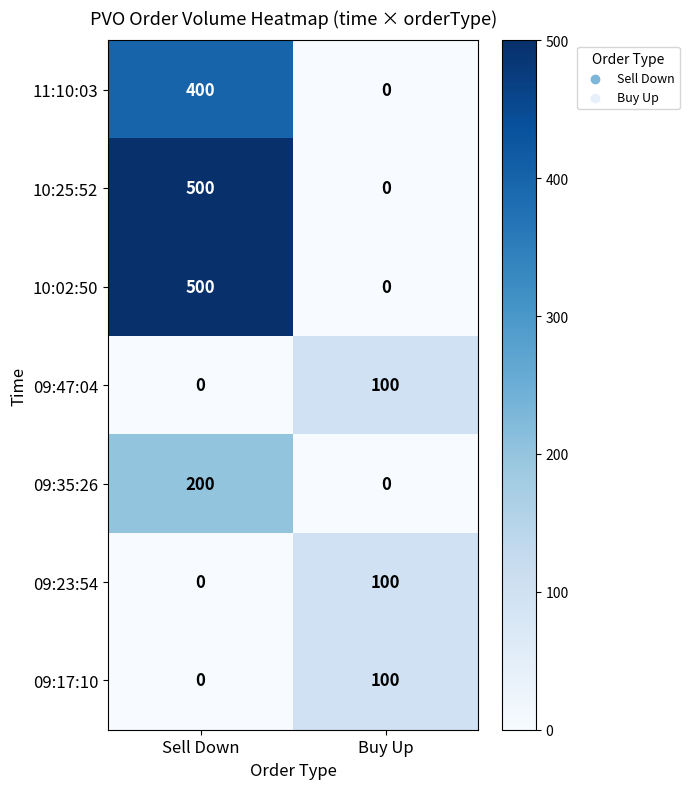

What is the difference between the highest and lowest values at Sell Down?

500